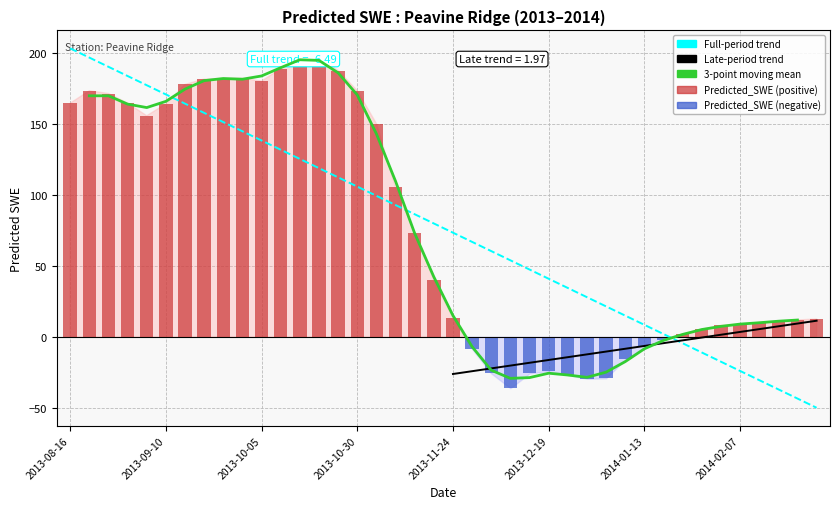

How many data points are above 40?

20